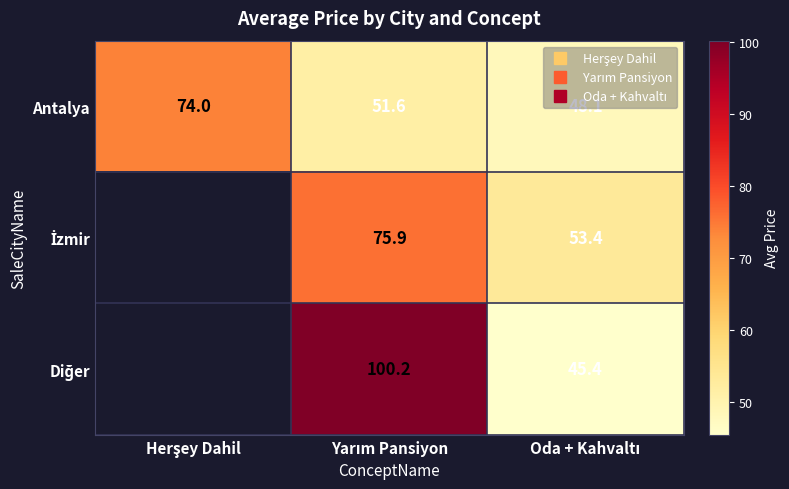

What is the sum of all Antalya values?

173.7